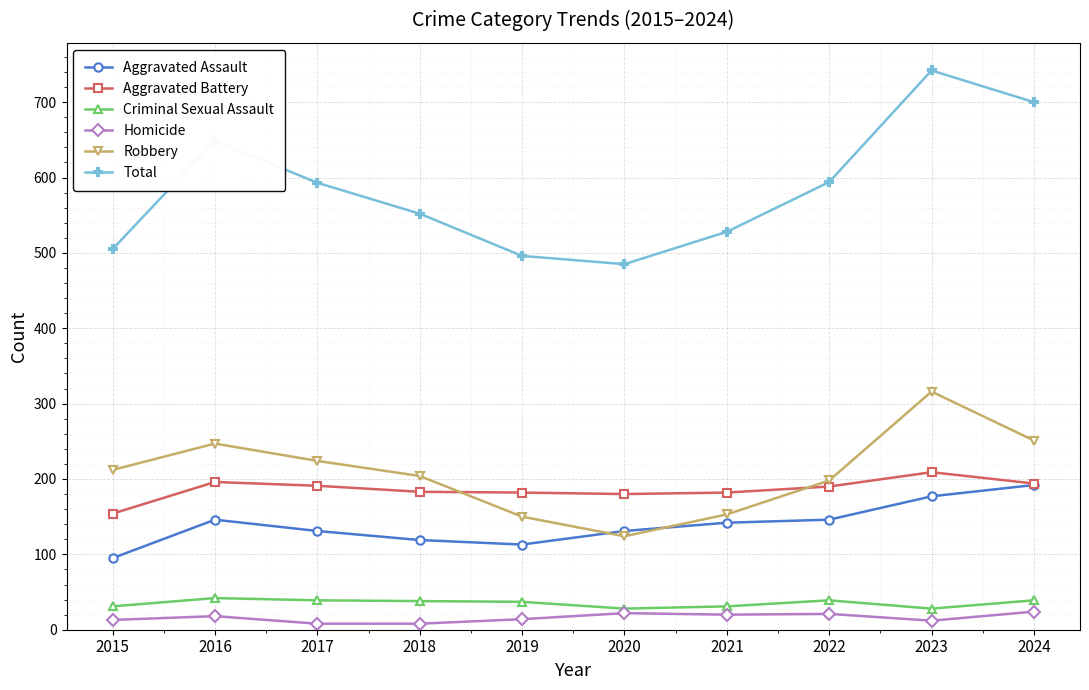

The Aggravated Assault series shows 146 at 2016. True or false?

True